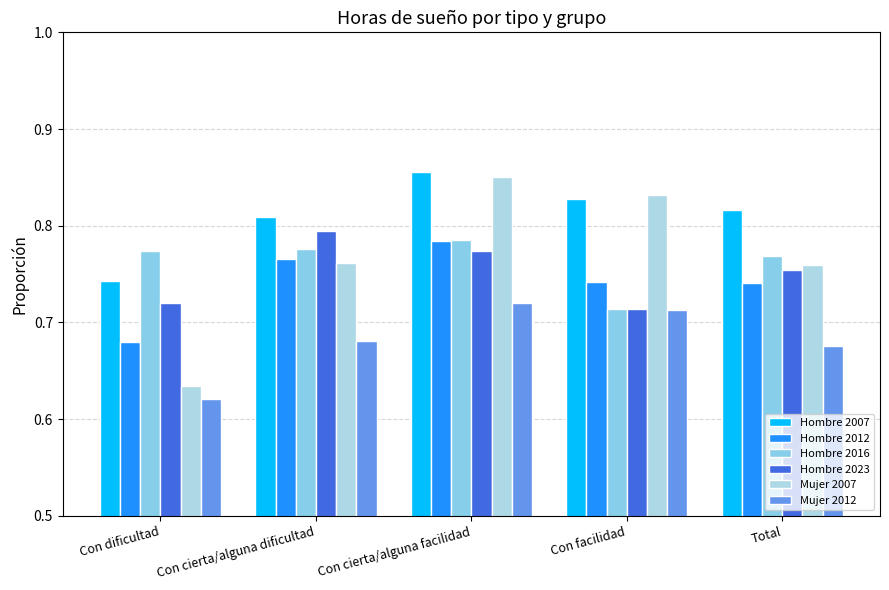

How many Hombre 2023 values are between 0 and 1?

5